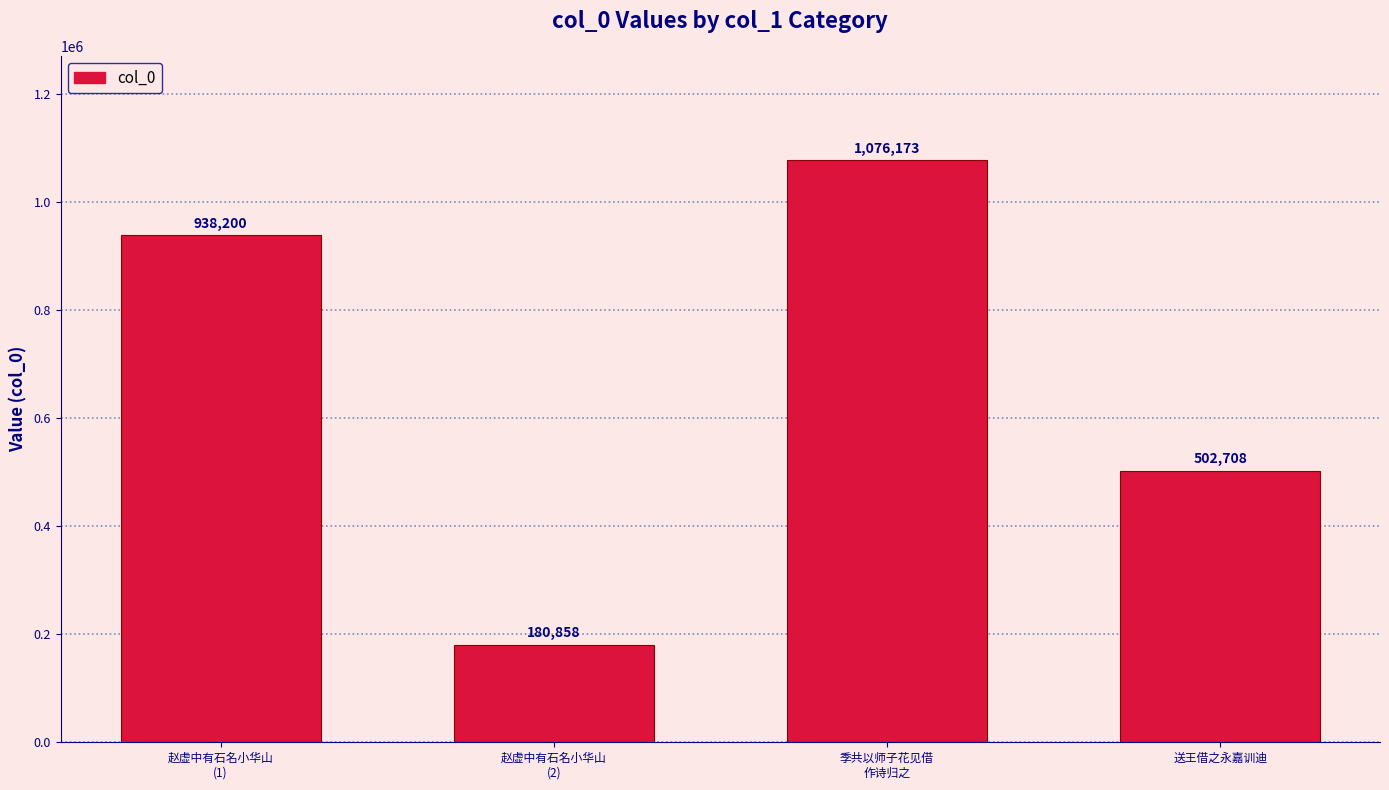

How many data points does each series have?

4